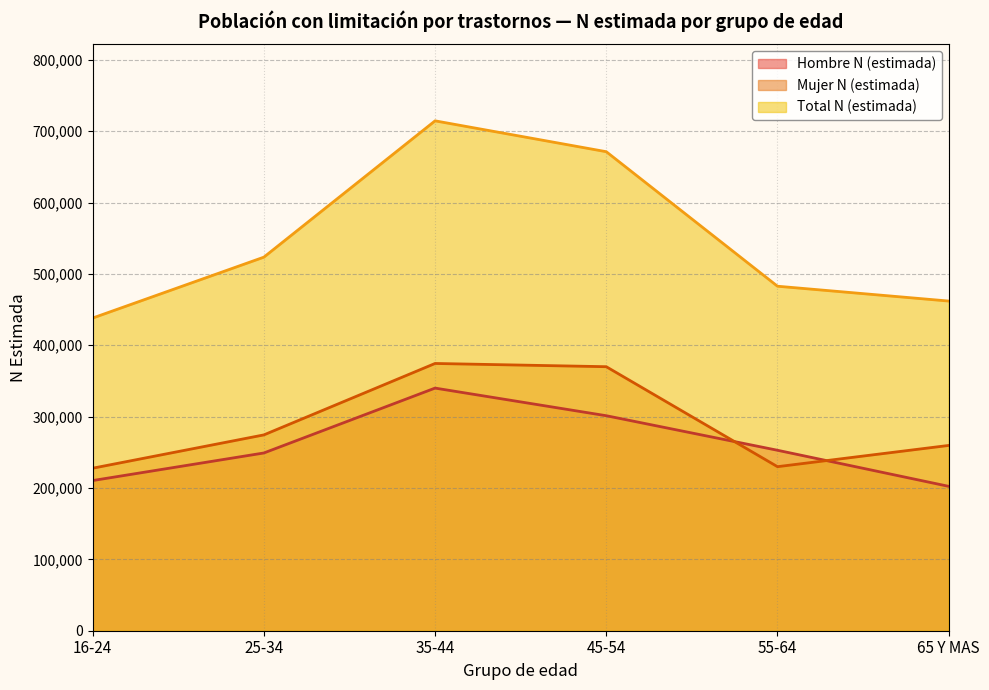

True or false: Total N (estimada) line and Hombre N (estimada) line intersect in this chart.

False